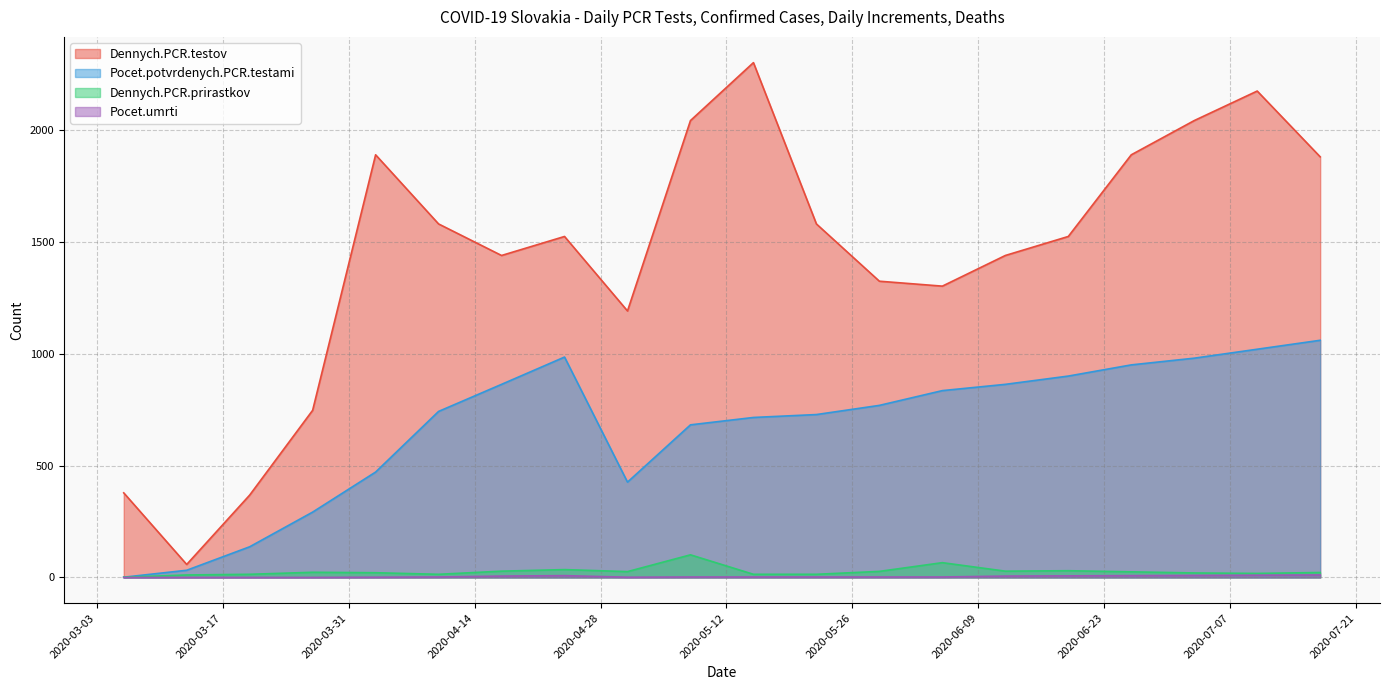

What is the label of the 7th point from the left?

2020-04-17